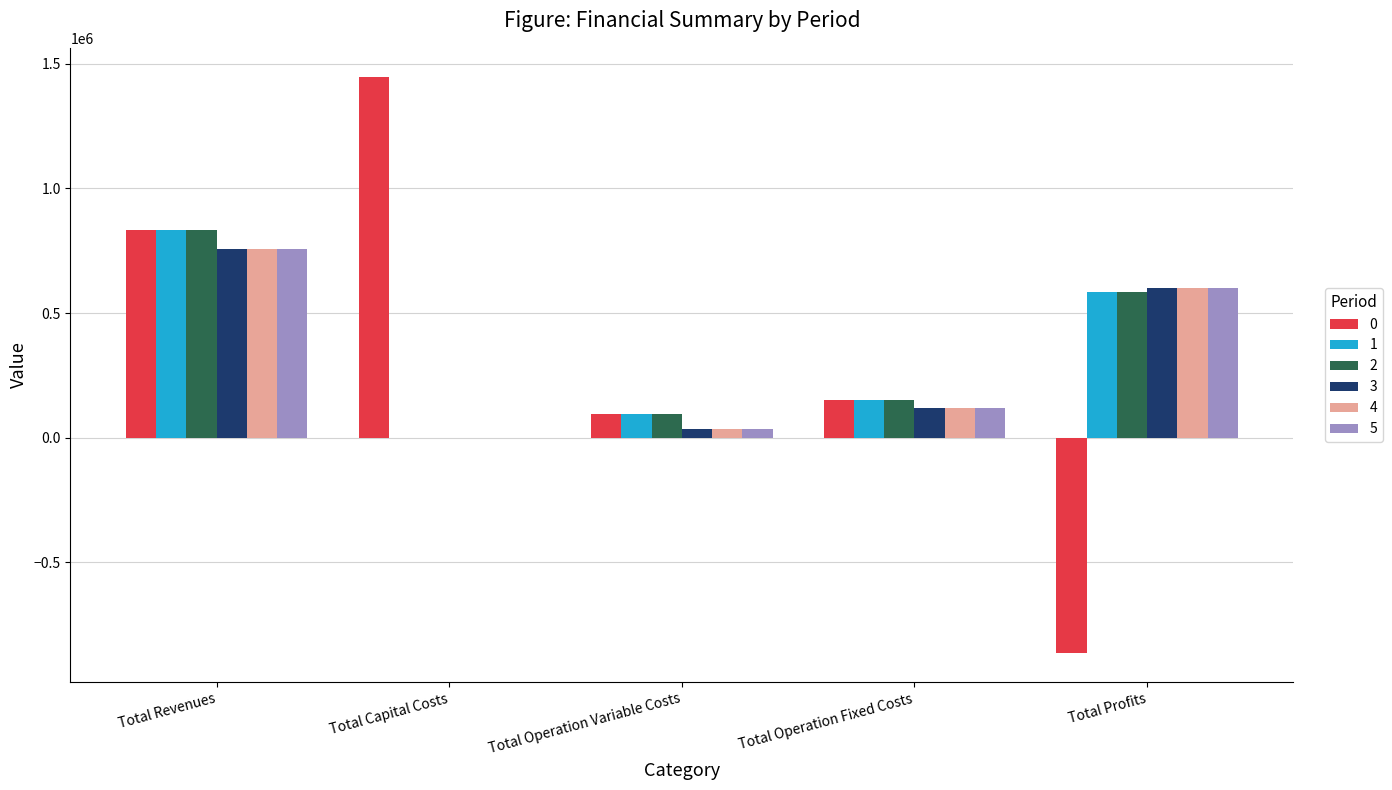

Count the number of data series in this chart.

6